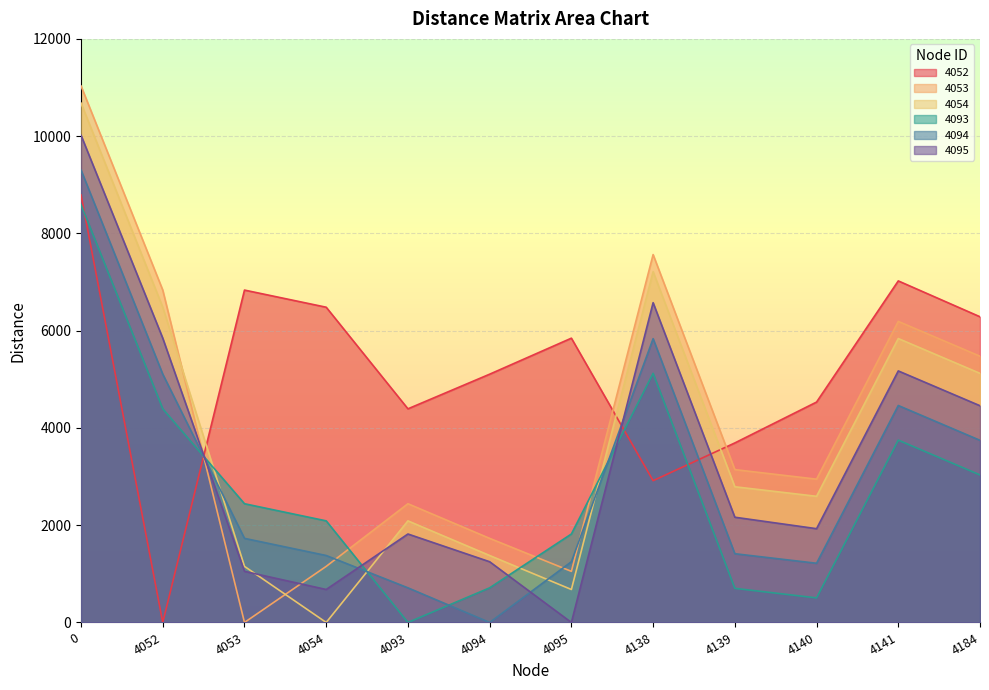

True or false: 4094 and 4053 intersect in this chart.

True